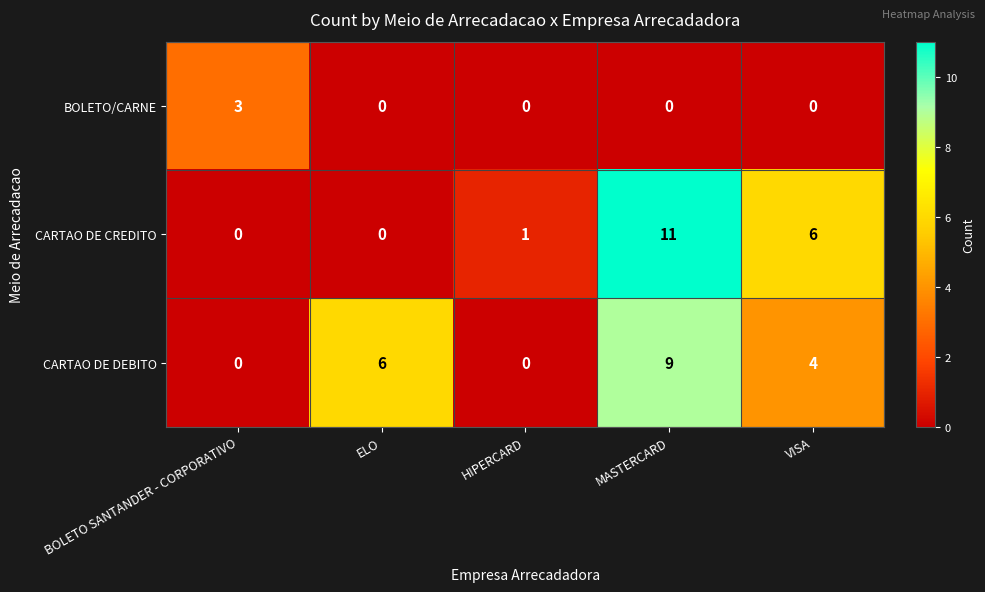

Rank the series at VISA from lowest to highest value.

BOLETO/CARNE, CARTAO DE DEBITO, CARTAO DE CREDITO